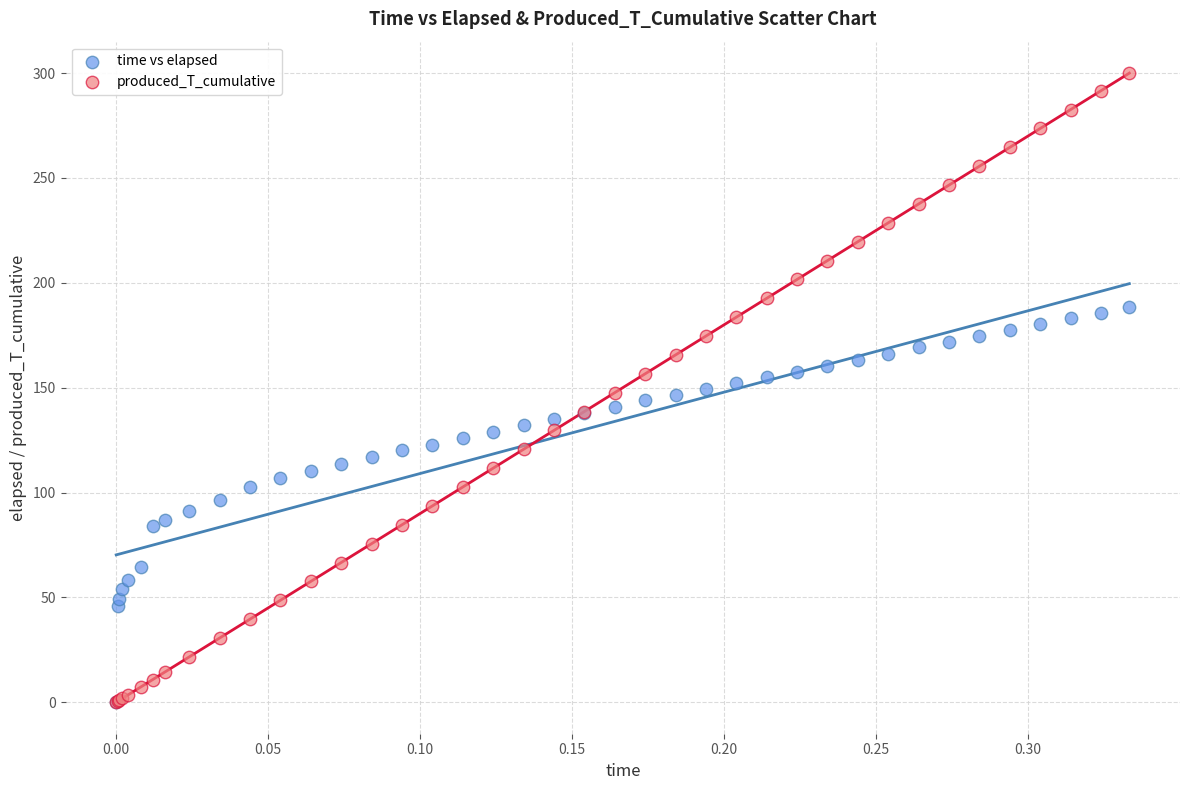

Which series contains the highest Y value?

produced_T_cumulative